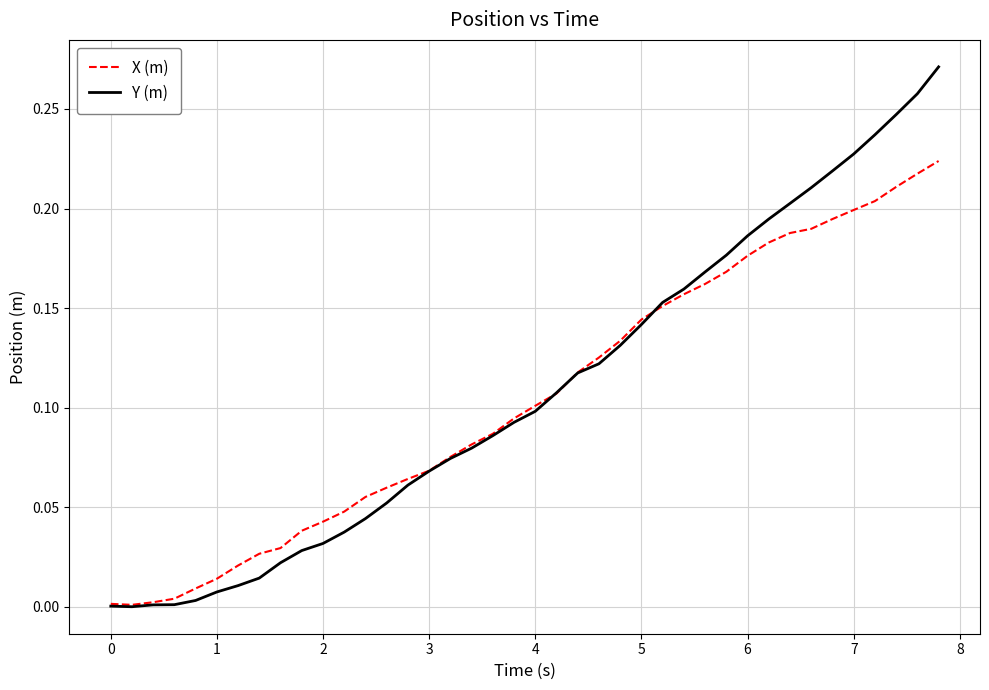

Which series has the largest total across all categories?

Y (m)